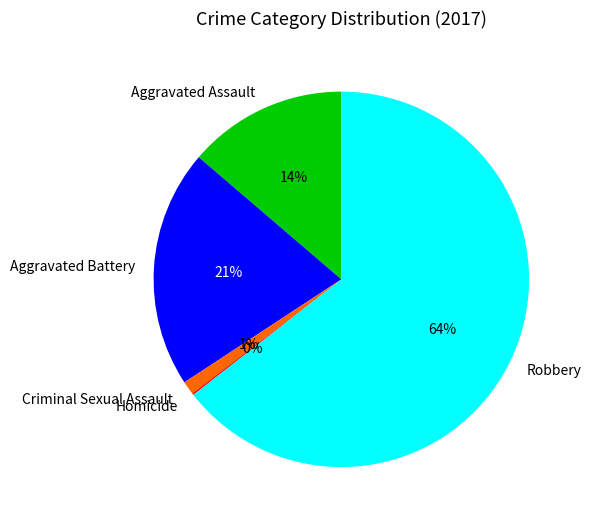

Does any single category account for the majority?

Yes